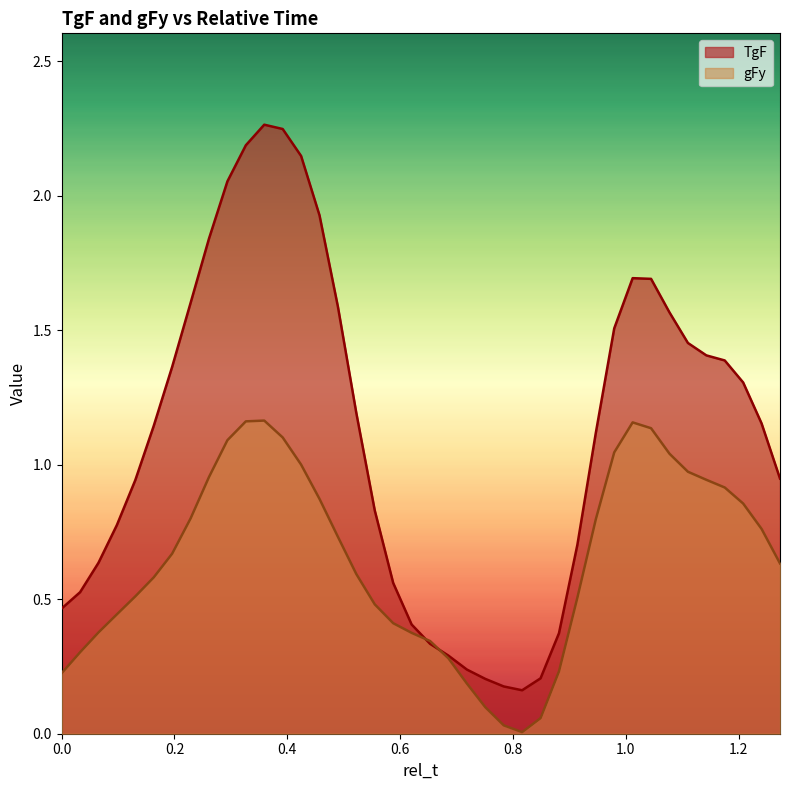

What is the spread (max minus min) of values at 0.8816326530612246?

0.1